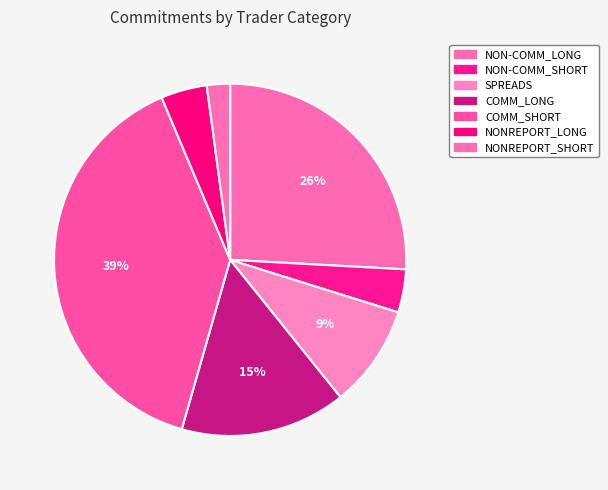

To the nearest percent, what percentage of the pie is COMM_LONG?

15%